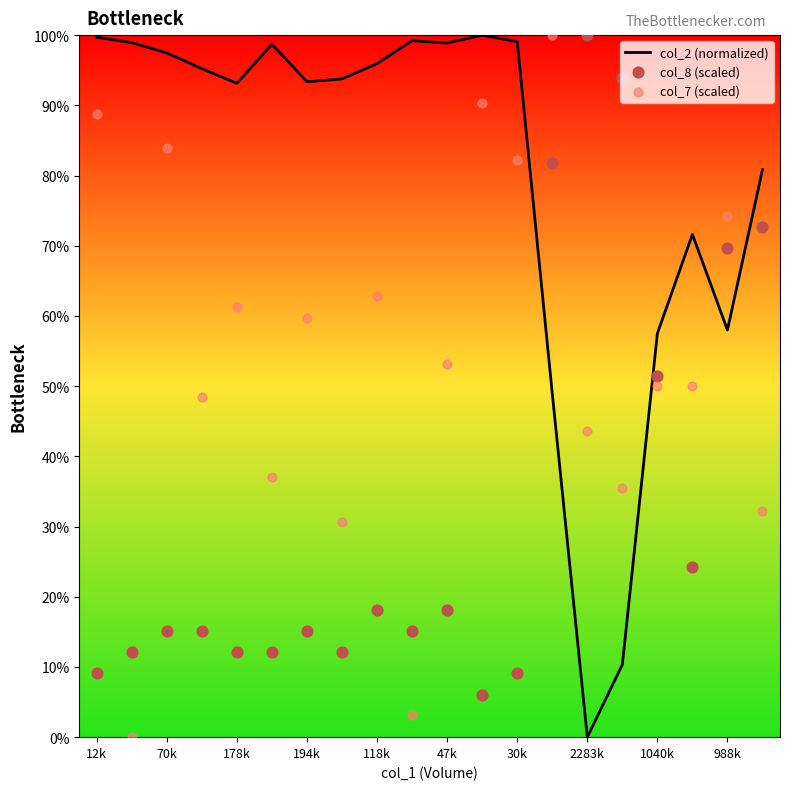

The col_2 (normalized) series shows 23.4 at 118k. True or false?

False